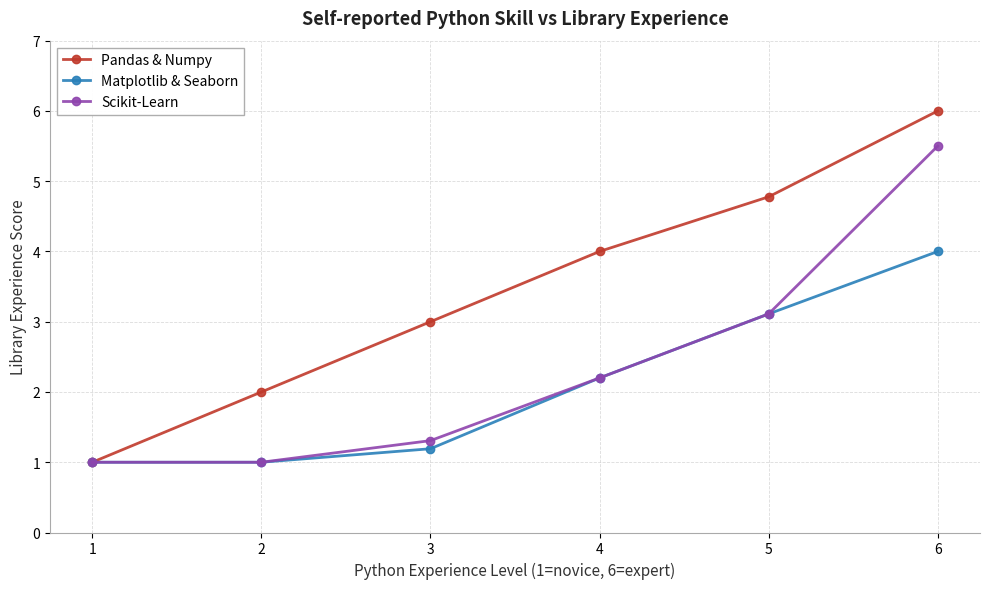

Read the Pandas & Numpy value at 4.

4.0